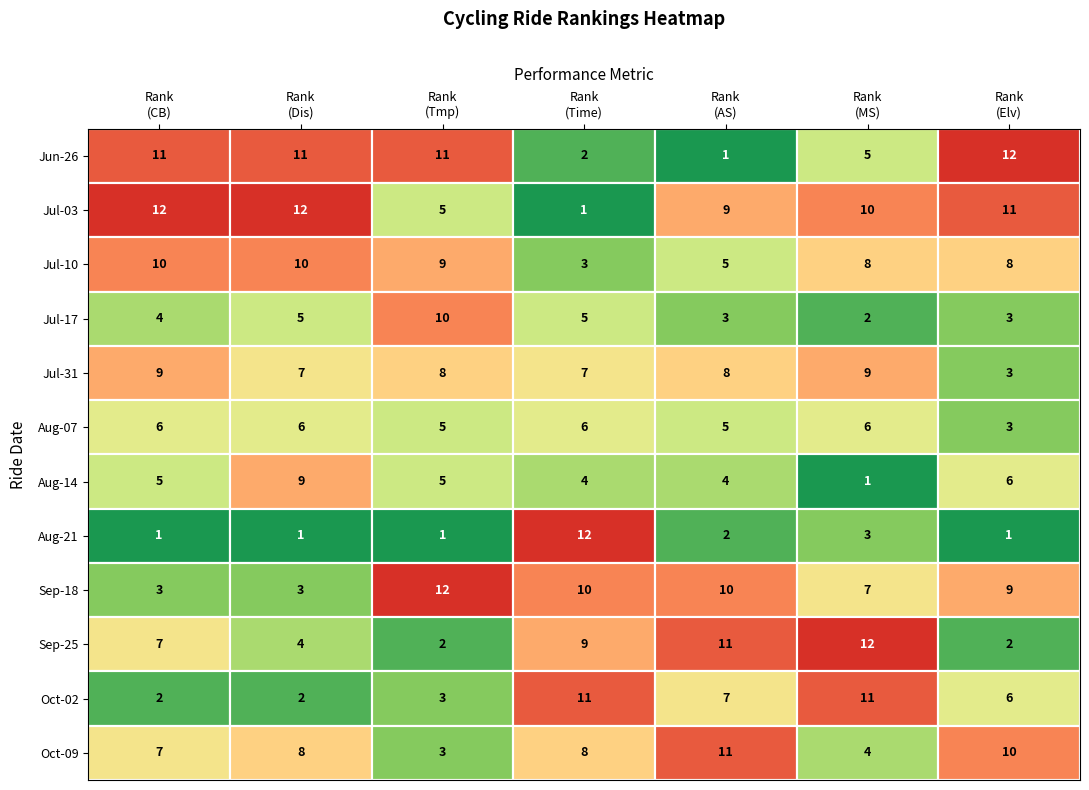

What is the minimum value for Oct-02?

2